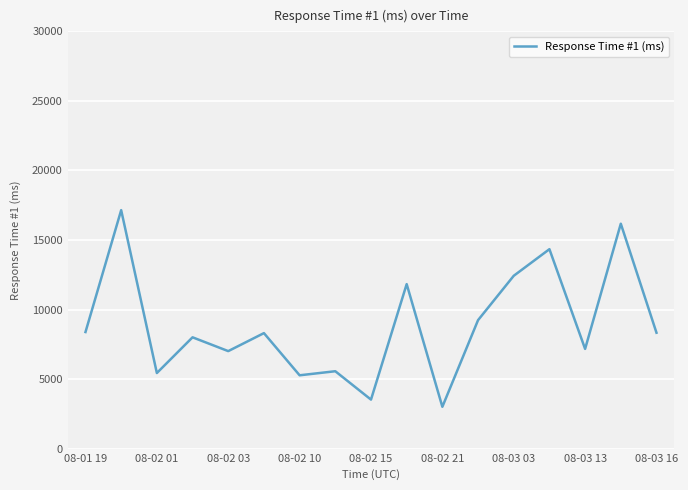

What is the difference between the maximum and minimum values?

14137.0